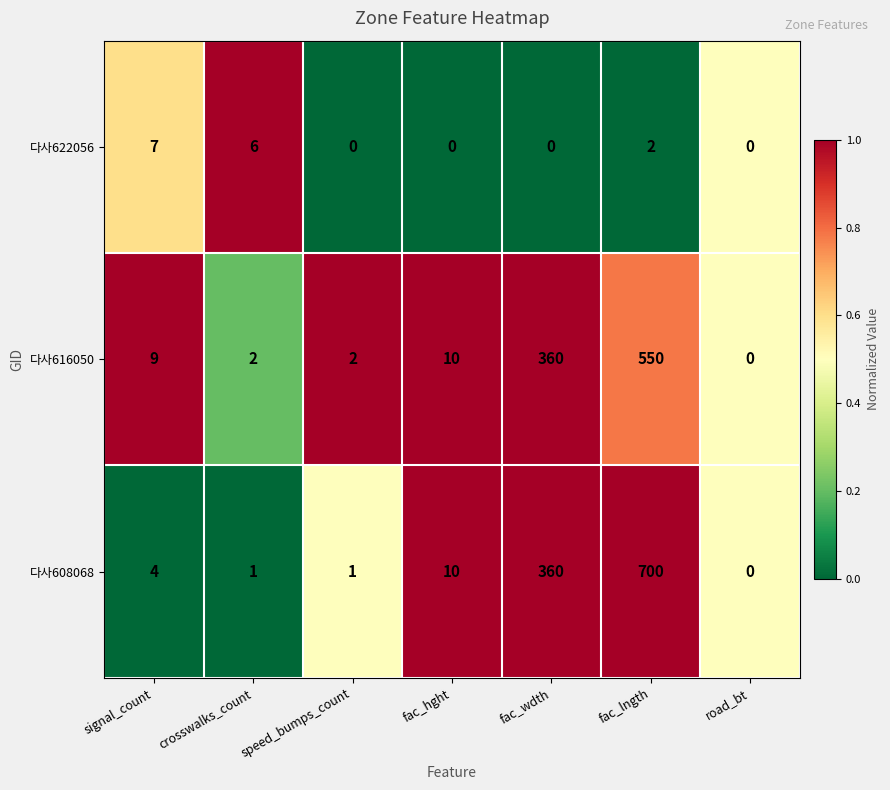

How many values in 다사622056 are above zero?

3